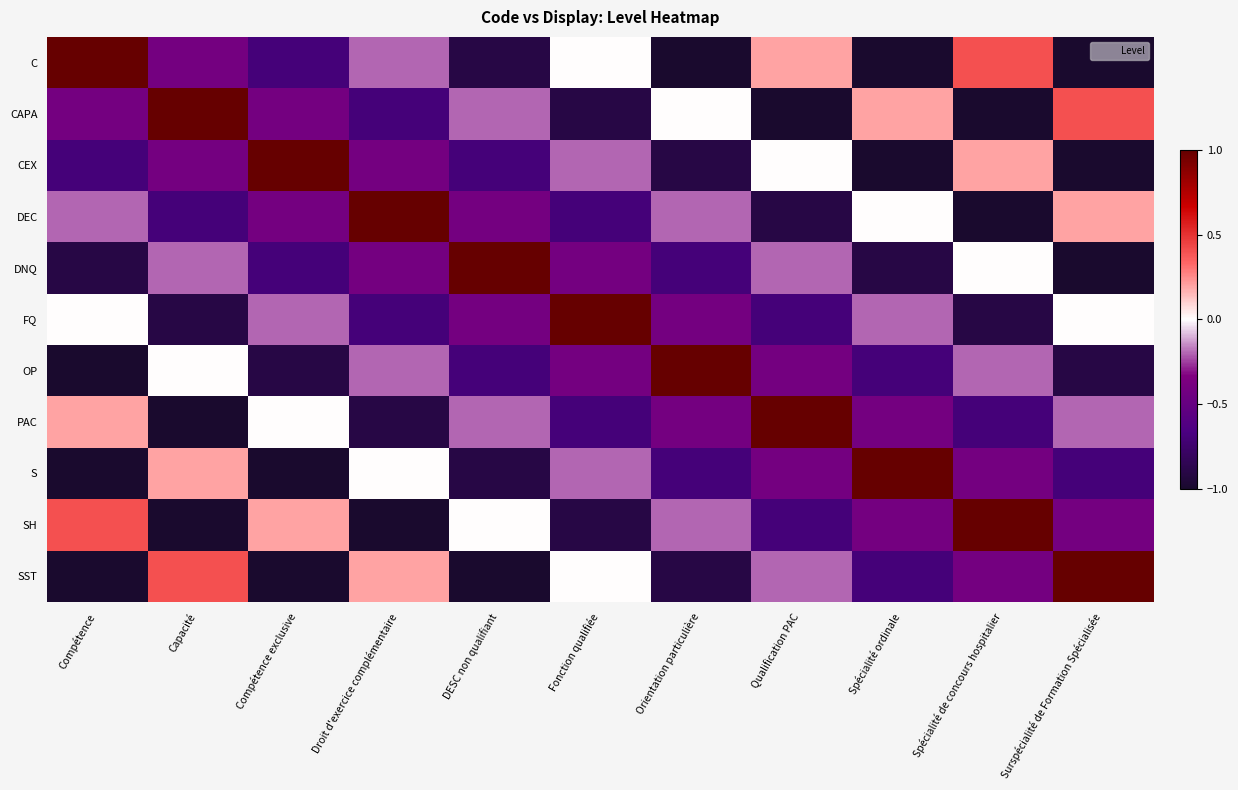

Rank the series at Droit d'exercice complémentaire from lowest to highest value.

SH, PAC, CAPA, FQ, CEX, DNQ, C, OP, S, SST, DEC